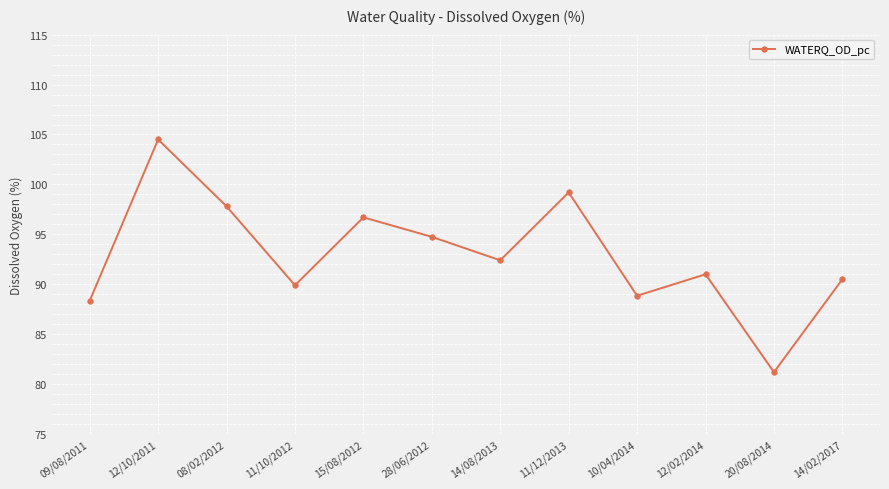

Does the chart have visible grid lines?

Yes